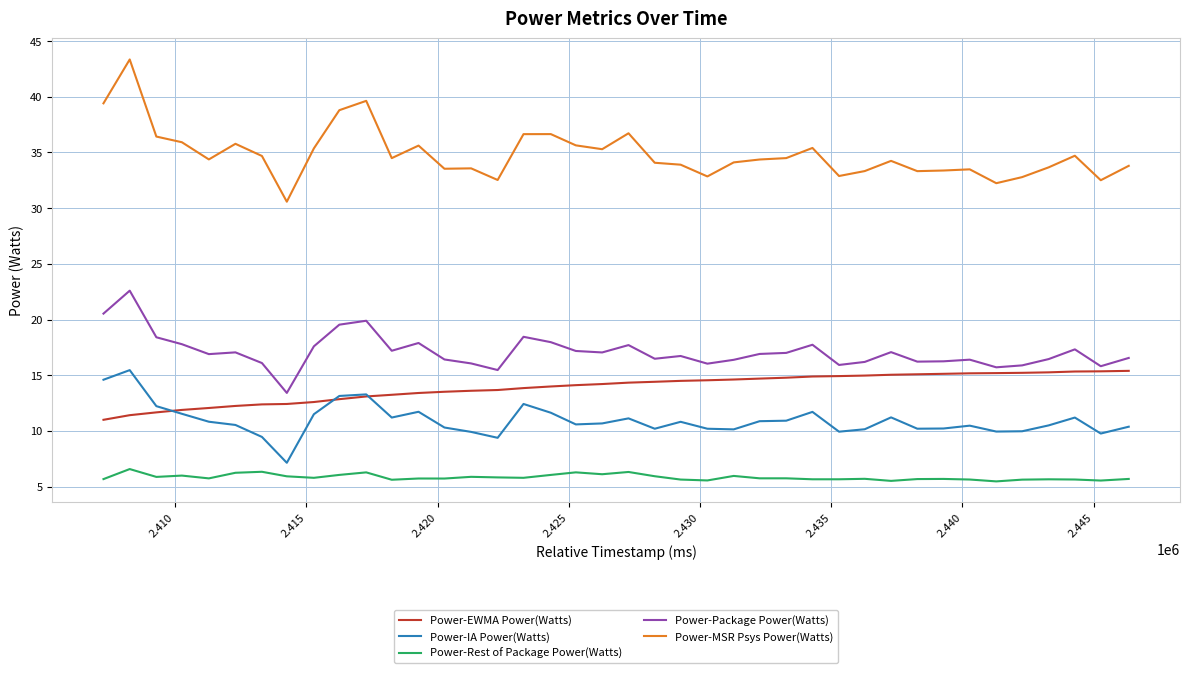

True or false: Power-MSR Psys Power(Watts) and Power-IA Power(Watts) cross at least once.

False